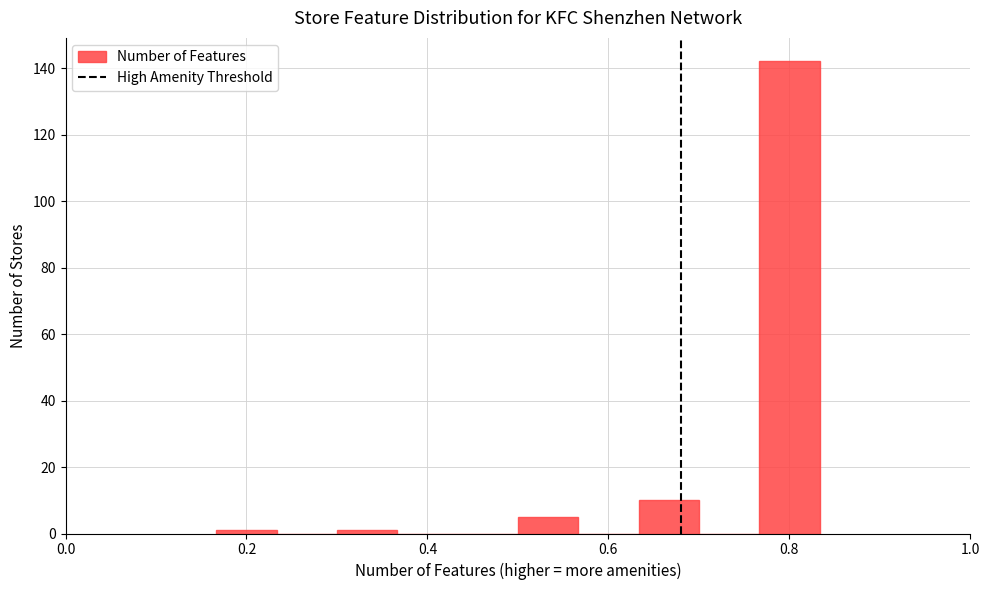

Read against the x-axis, roughly where is the centre of the tallest bar?

0.80